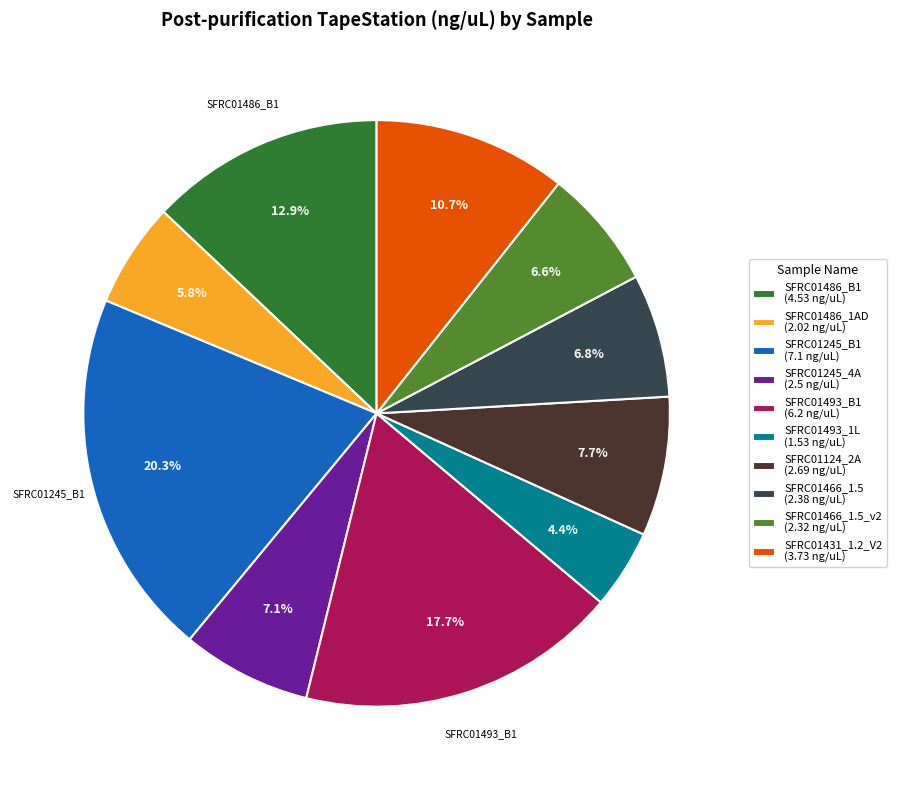

Is SFRC01493_B1 (6.2 ng/uL) the majority of the pie?

No